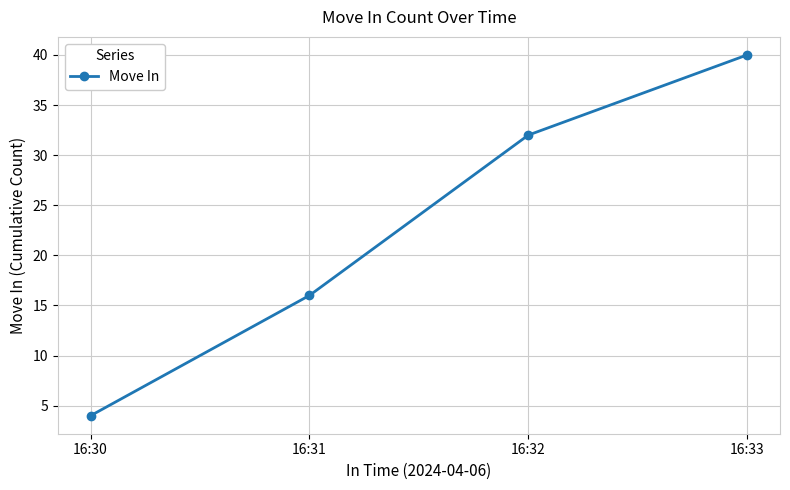

What is the maximum value shown in the chart?

40